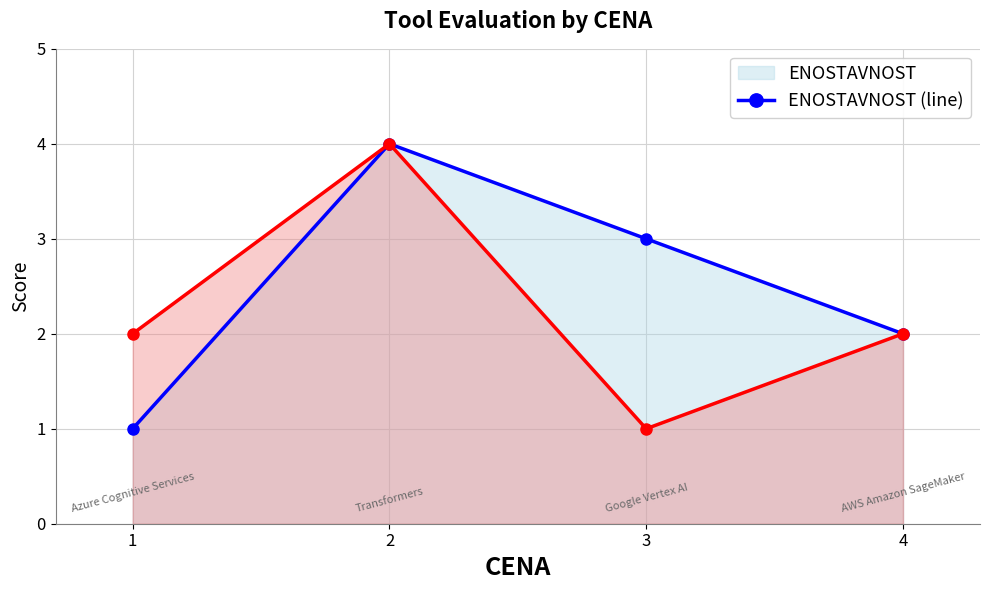

At 3, list the series in order from largest to smallest.

ENOSTAVNOST (line), USPEŠNOST (line)